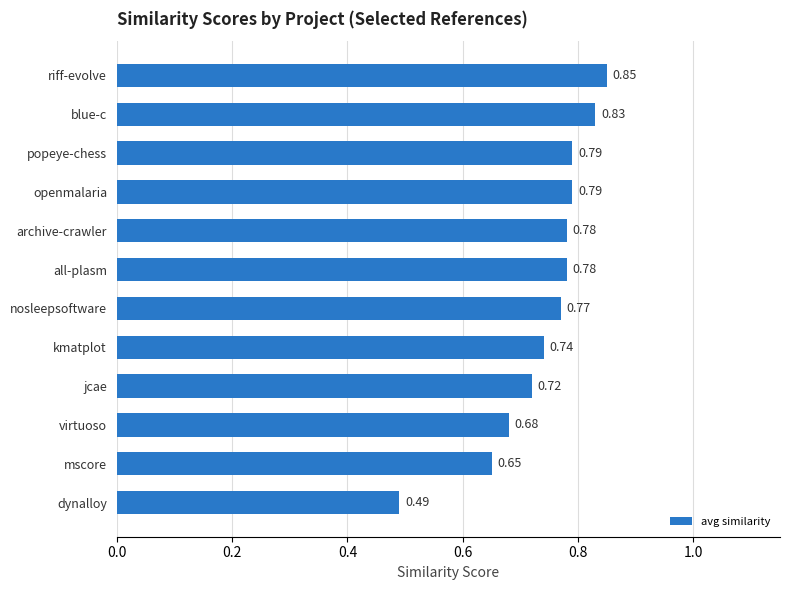

Where is the data nearest to the value 0?

dynalloy